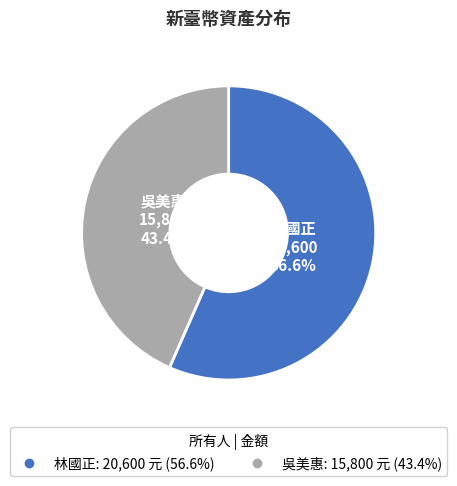

What is the ratio of the value at 林國正 to the value at 吳美惠?

1.3